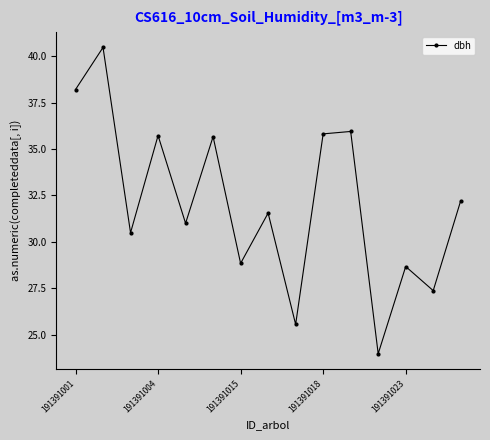

How many categories are shown in the chart?

15